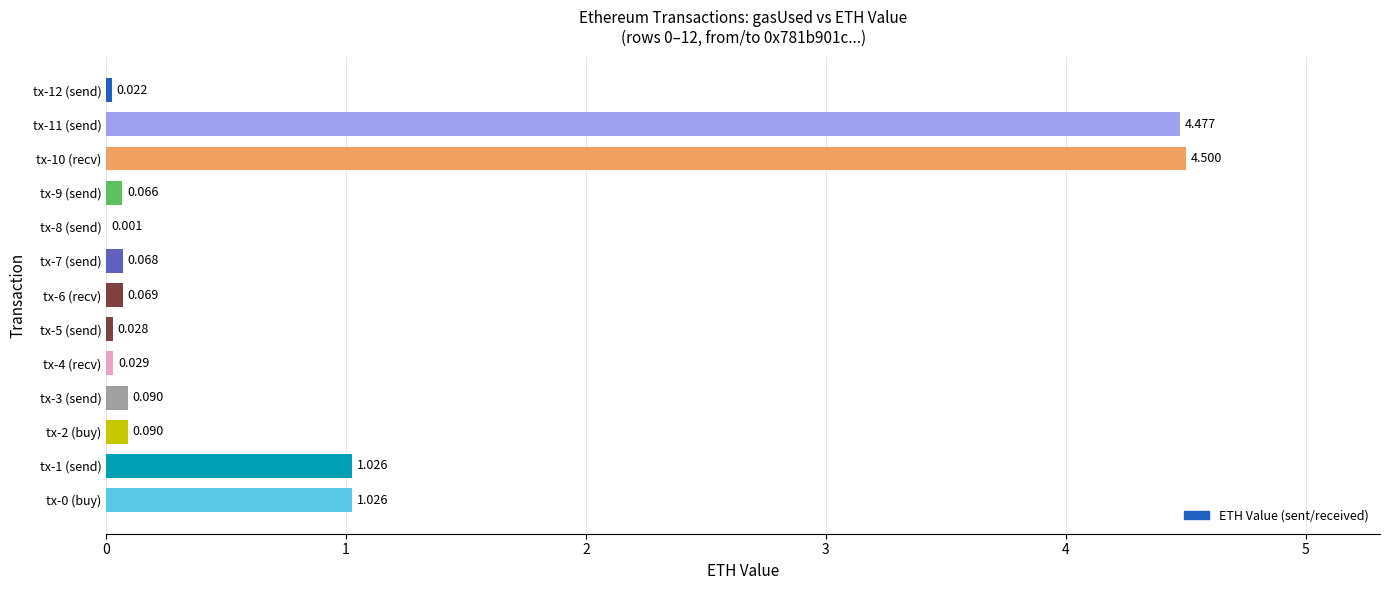

Are the bars horizontal?

Yes